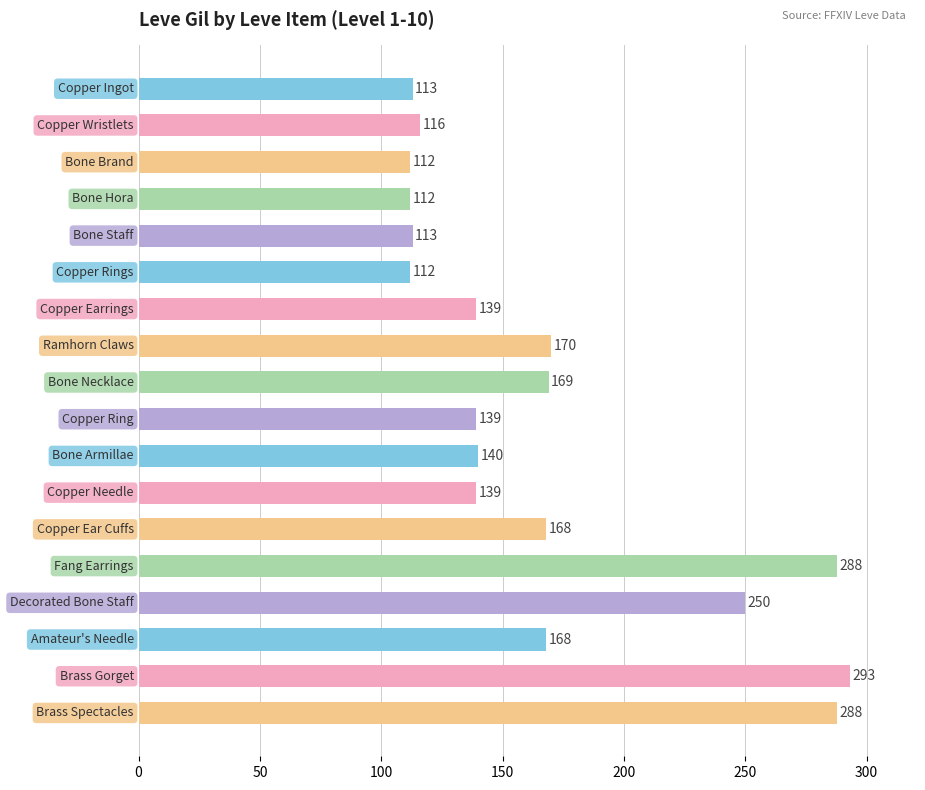

What is the minimum value shown in the chart?

112